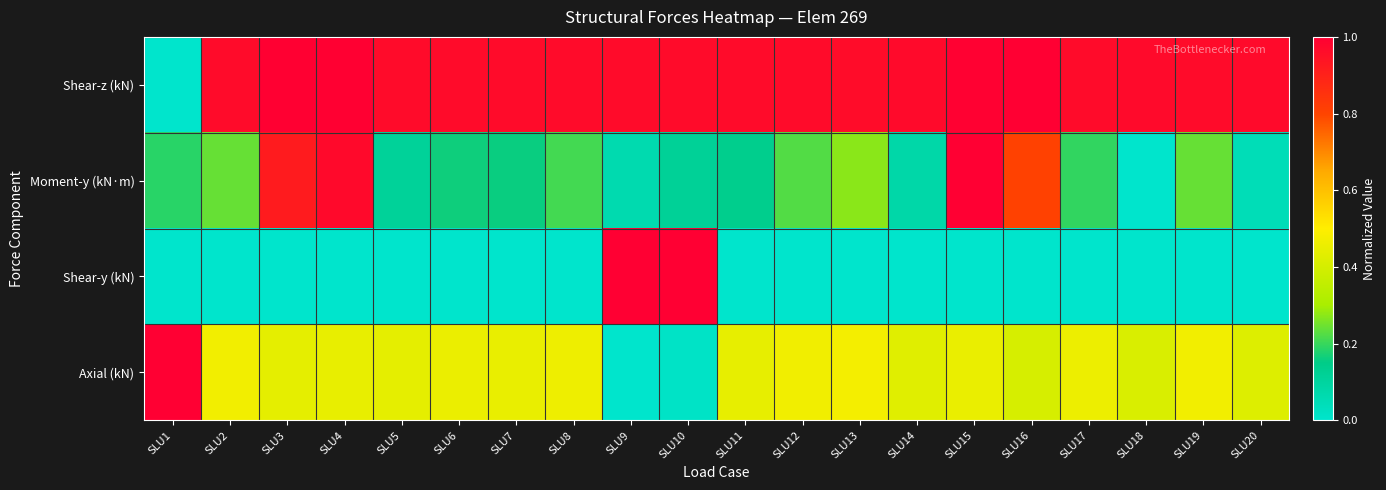

Reading left to right, list all the values displayed in this chart.

Shear-z (kN): SLU1=0.0	SLU2=1.0	SLU3=1.0	SLU4=1.0	SLU5=1.0	SLU6=1.0	SLU7=1.0	SLU8=1.0	SLU9=1.0	SLU10=1.0	SLU11=1.0	SLU12=1.0	SLU13=1.0	SLU14=1.0	SLU15=1.0	SLU16=1.0	SLU17=1.0	SLU18=1.0	SLU19=1.0	SLU20=1.0
Moment-y (kN·m): SLU1=0.2	SLU2=0.2	SLU3=0.9	SLU4=1.0	SLU5=0.1	SLU6=0.2	SLU7=0.2	SLU8=0.2	SLU9=0.1	SLU10=0.1	SLU11=0.1	SLU12=0.2	SLU13=0.3	SLU14=0.1	SLU15=1.0	SLU16=0.8	SLU17=0.2	SLU18=0.0	SLU19=0.2	SLU20=0.0
Shear-y (kN): SLU1=0.0	SLU2=0.0	SLU3=0.0	SLU4=0.0	SLU5=0.0	SLU6=0.0	SLU7=0.0	SLU8=0.0	SLU9=1.0	SLU10=1.0	SLU11=0.0	SLU12=0.0	SLU13=0.0	SLU14=0.0	SLU15=0.0	SLU16=0.0	SLU17=0.0	SLU18=0.0	SLU19=0.0	SLU20=0.0
Axial (kN): SLU1=1.0	SLU2=0.5	SLU3=0.4	SLU4=0.4	SLU5=0.4	SLU6=0.5	SLU7=0.4	SLU8=0.5	SLU9=0.0	SLU10=0.0	SLU11=0.4	SLU12=0.5	SLU13=0.5	SLU14=0.4	SLU15=0.5	SLU16=0.4	SLU17=0.5	SLU18=0.4	SLU19=0.5	SLU20=0.4